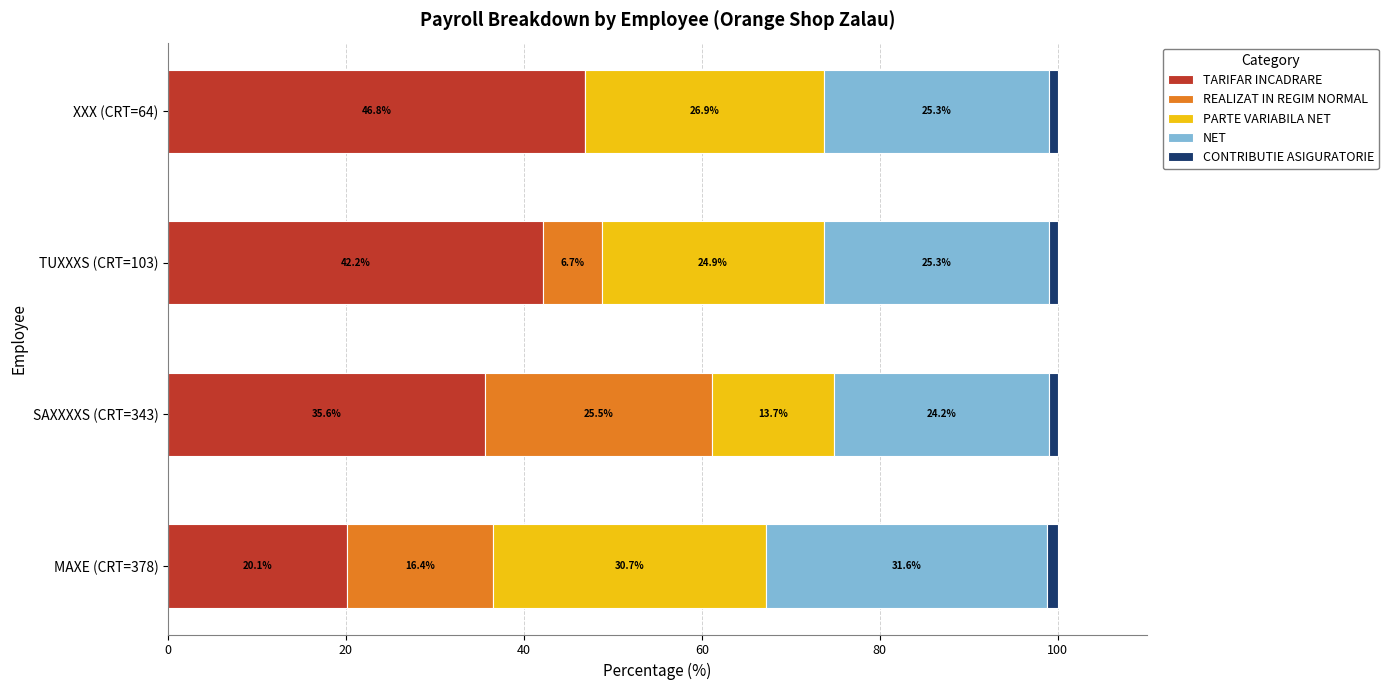

At which label is TARIFAR INCADRARE closest to 33?

SAXXXXS (CRT=343)